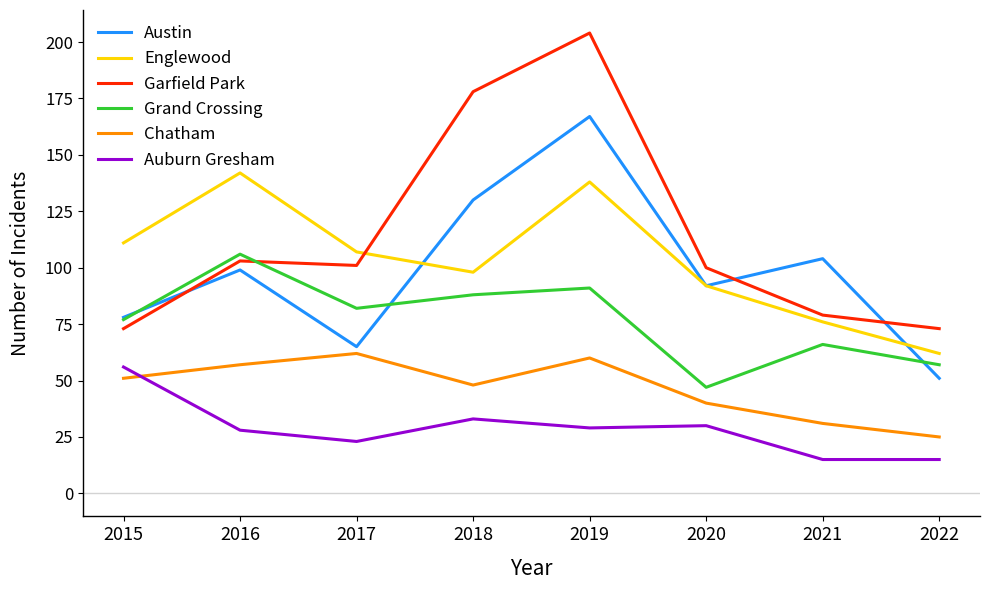

What is the difference between the Englewood values at 2018 and 2022?

36